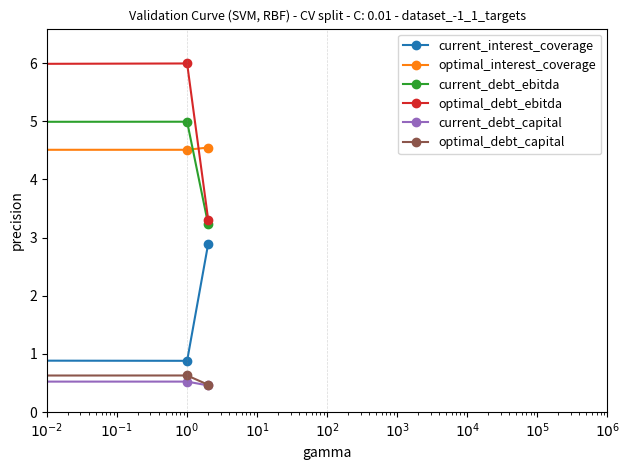

What is the greatest value displayed?

6.0